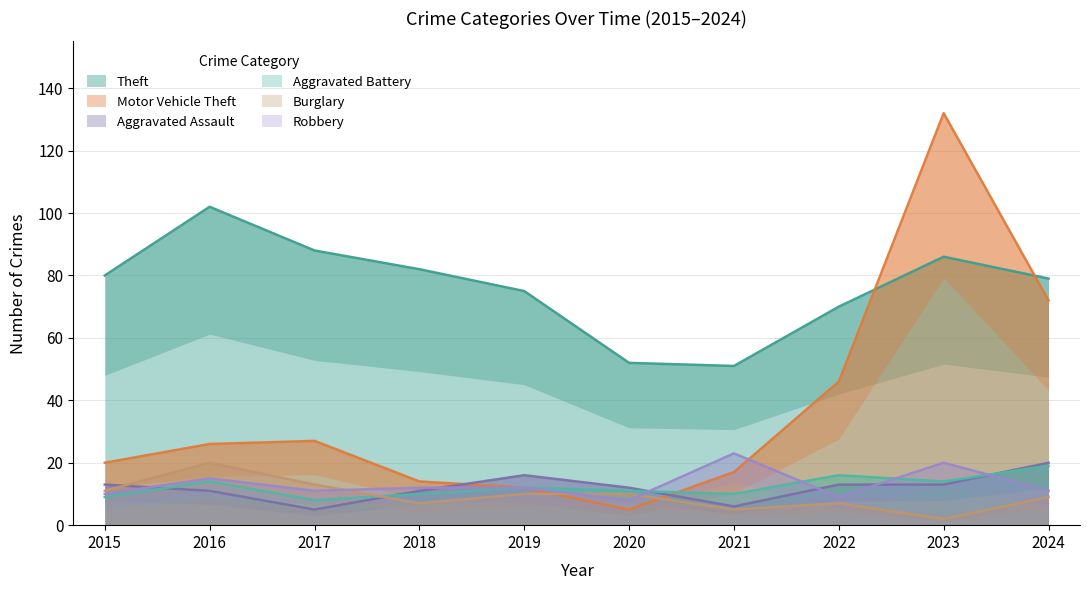

How many series are shown in this chart?

6